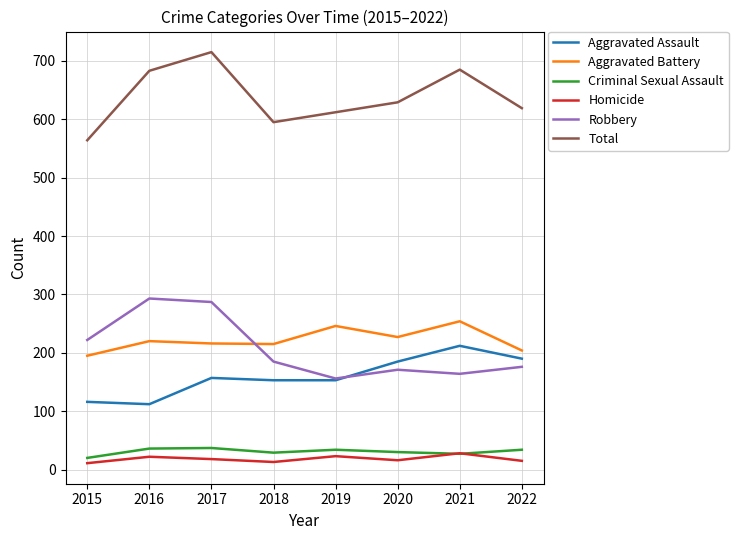

What is the total value across all series at 2021?

1370